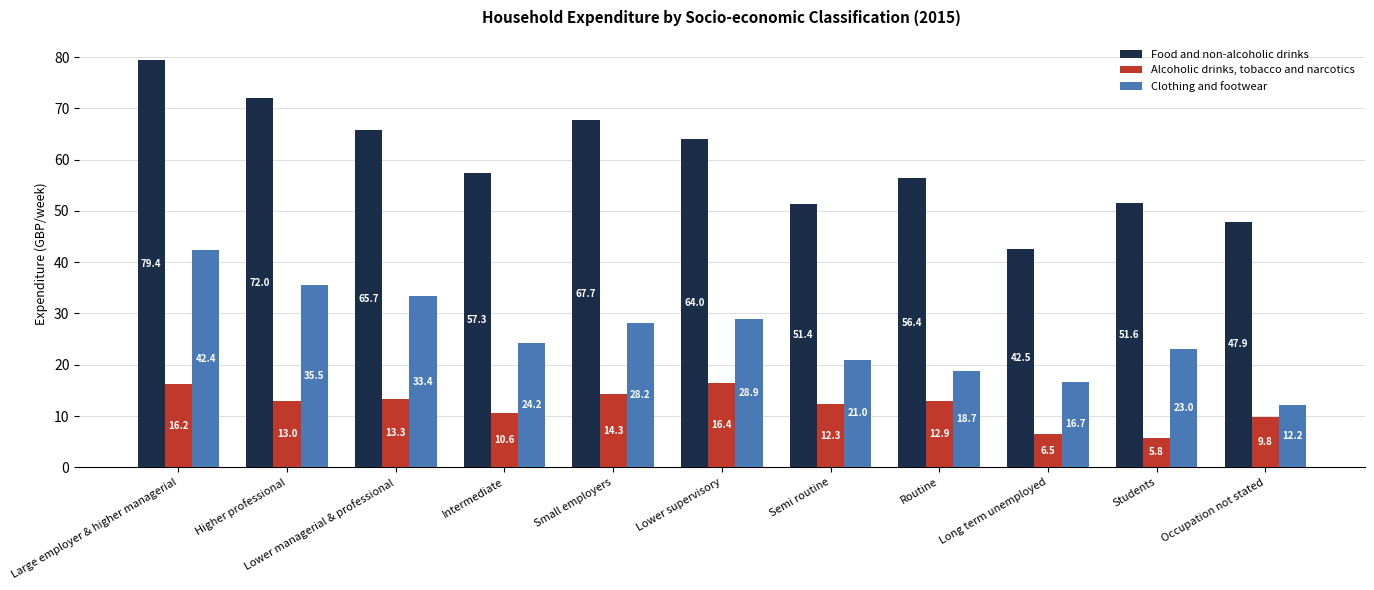

At which category does the chart reach its peak across all series?

Large employer & higher managerial